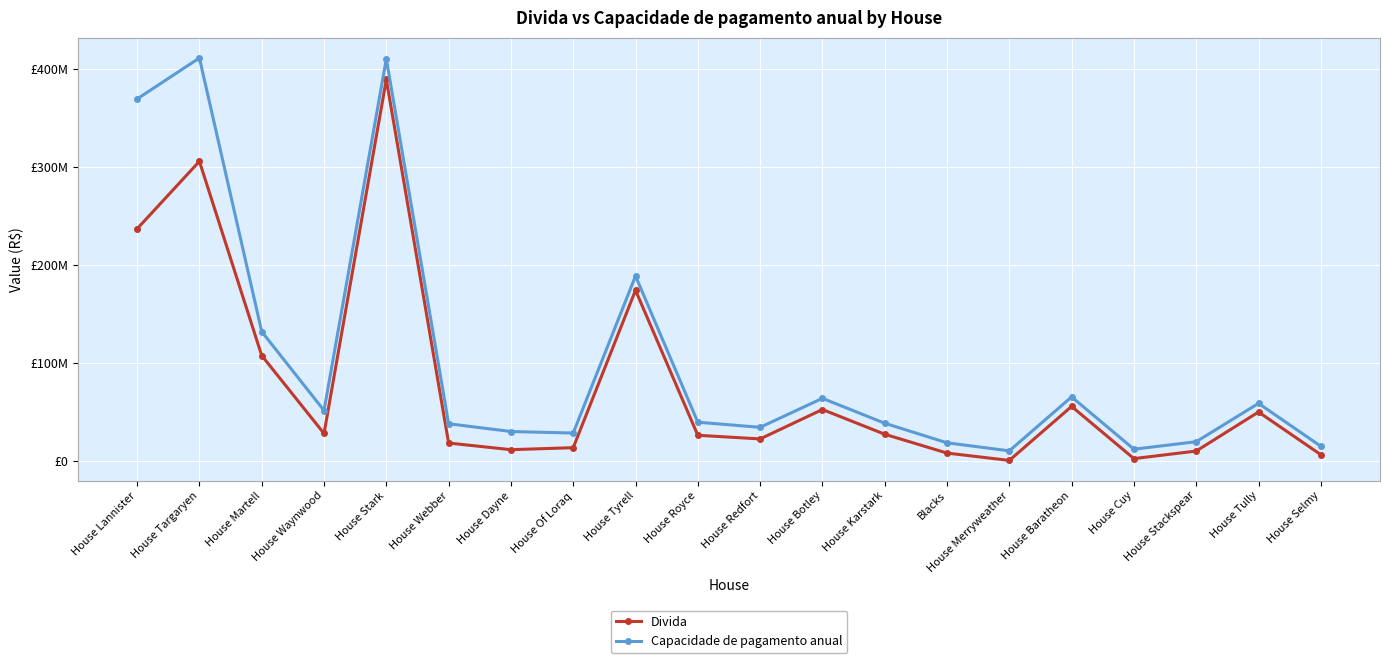

What are all the series names shown in the legend?

Divida, Capacidade de pagamento anual